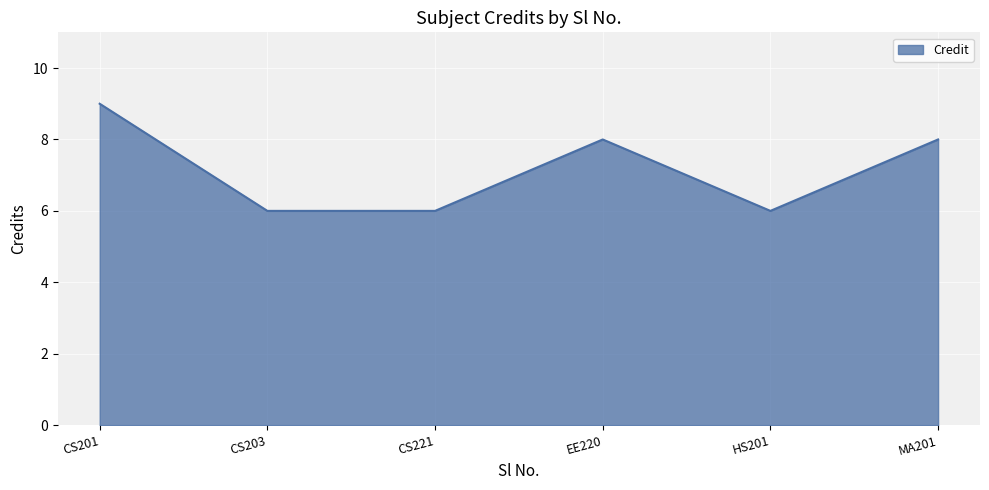

Which label corresponds to the largest value in the chart?

CS201